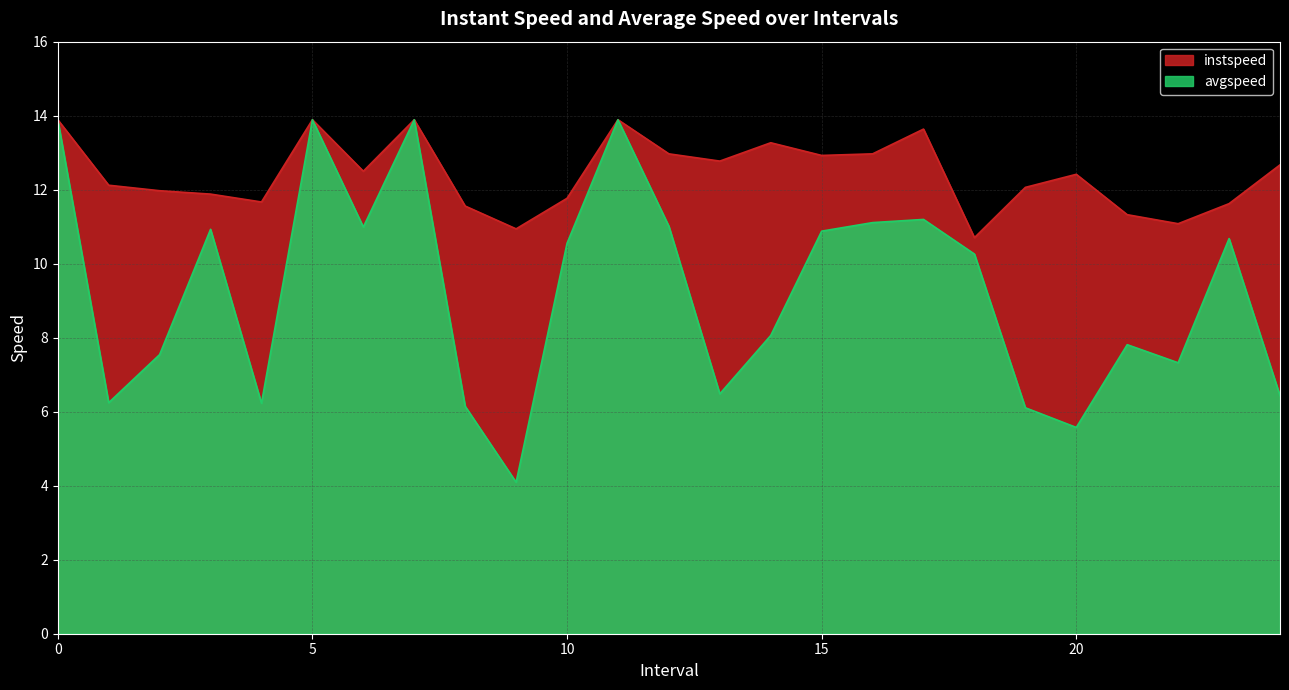

Is the value of instspeed at 14 greater than the value of avgspeed at 13?

Yes